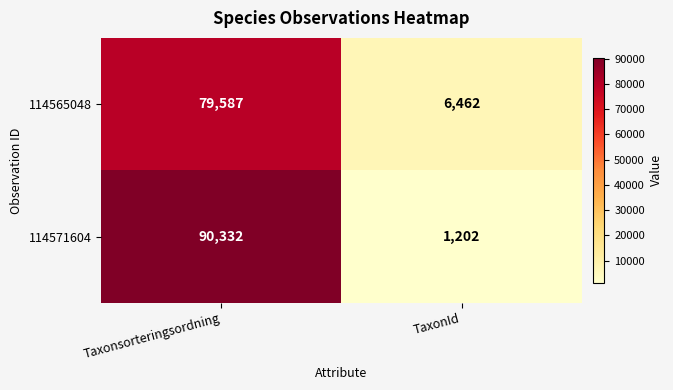

What is the greatest value displayed?

90332